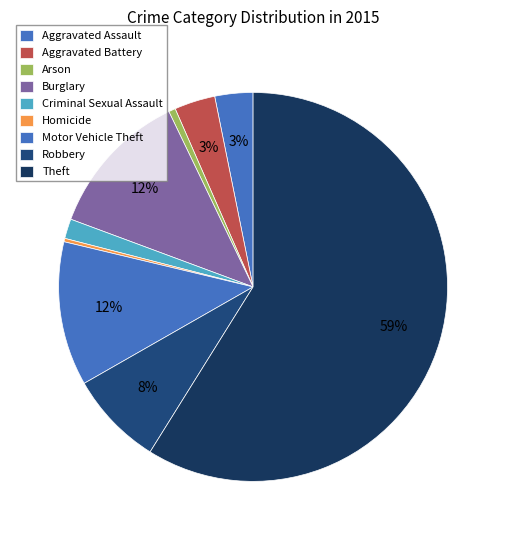

What is the smallest slice in the pie chart?

Homicide